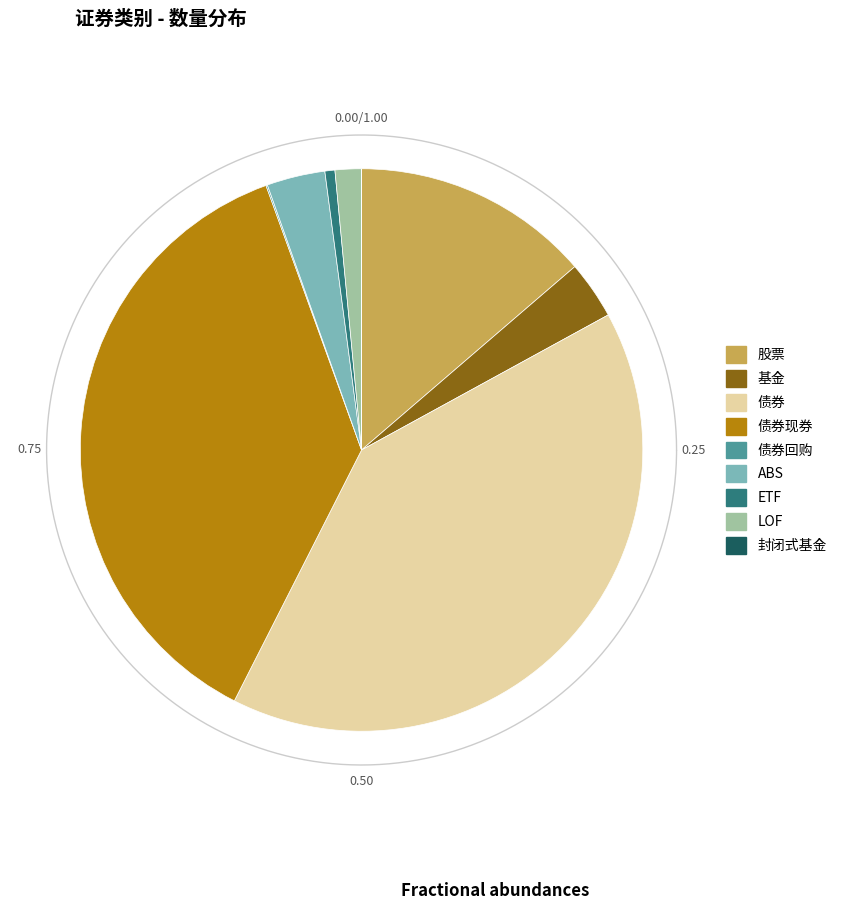

The ABS slice represents 1% of the pie. True or false?

False